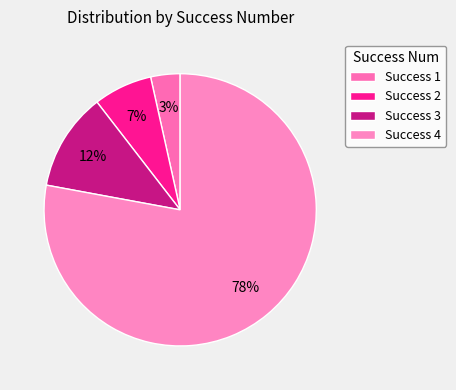

Rank the categories by value from highest to lowest.

Success 4, Success 3, Success 2, Success 1